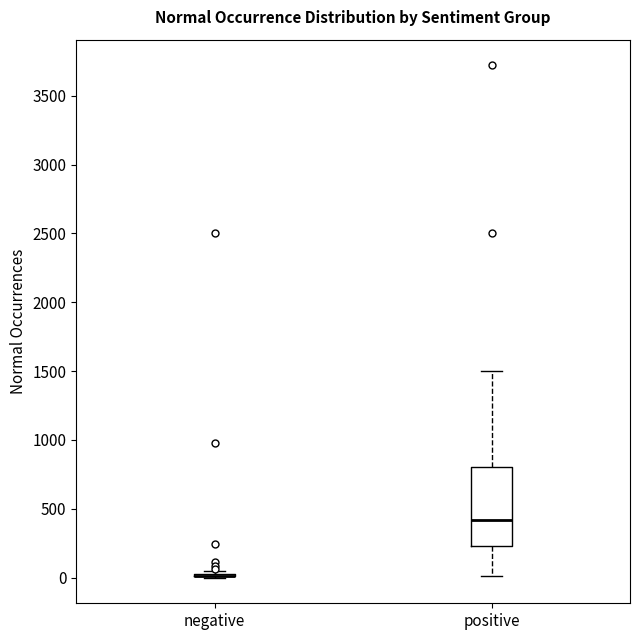

Where does the lower whisker of the box for positive end on the y-axis? The values are not printed on the chart, so give them approximately, as read against the axis.

0